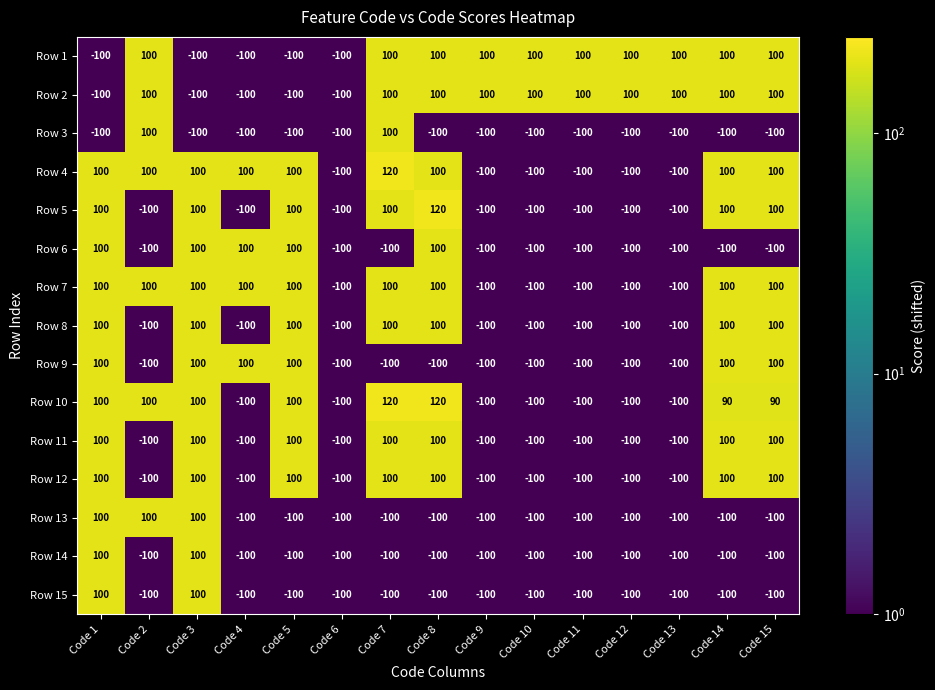

What is the lowest value of the Row 1 series?

-100